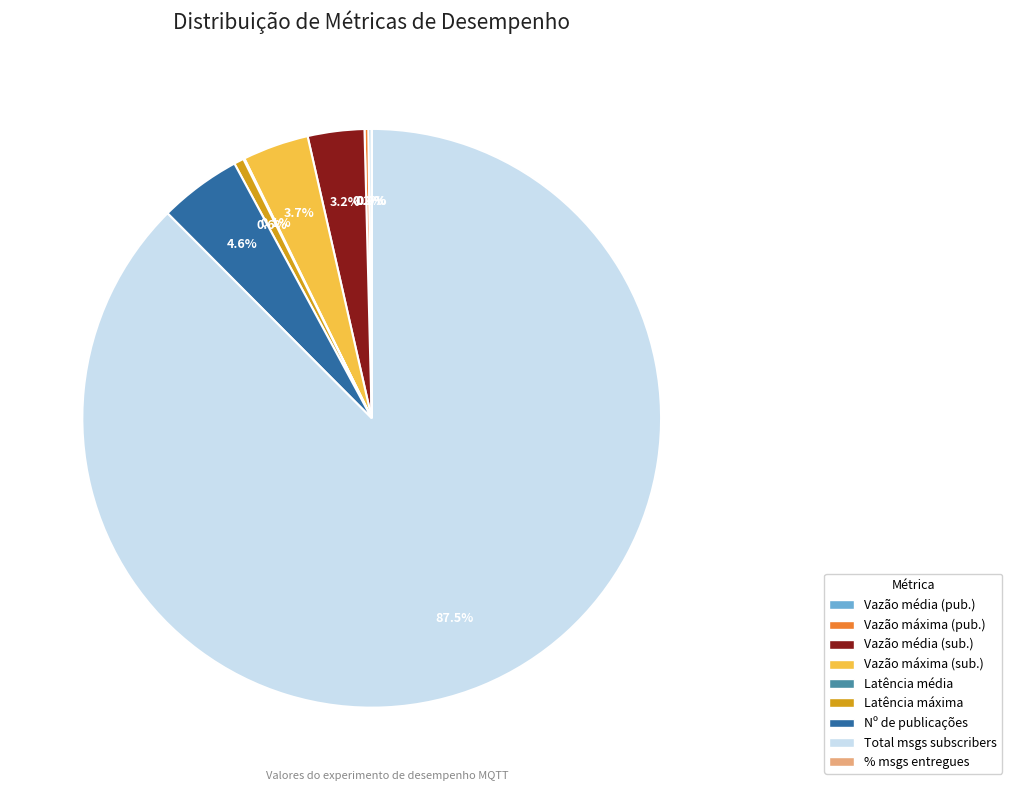

What percentage do Vazão máxima (sub.) and Nº de publicações together represent?

8.3%